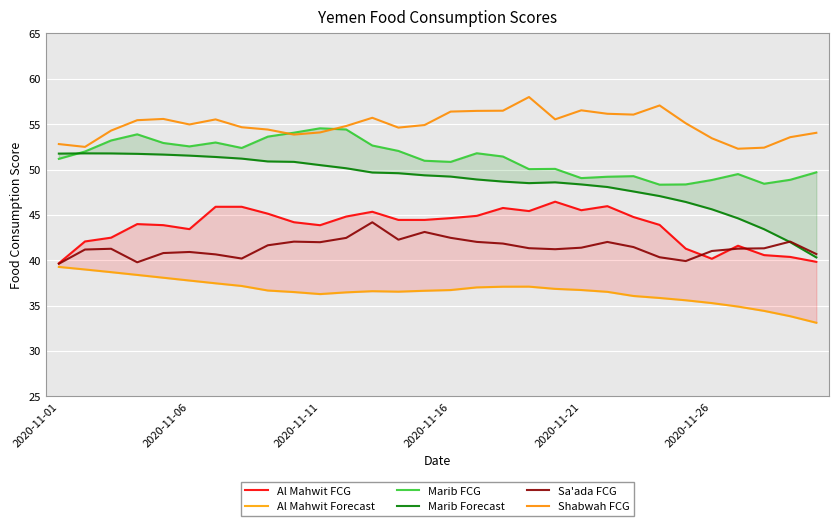

How many interior local peaks does the Sa'ada FCG series have?

7